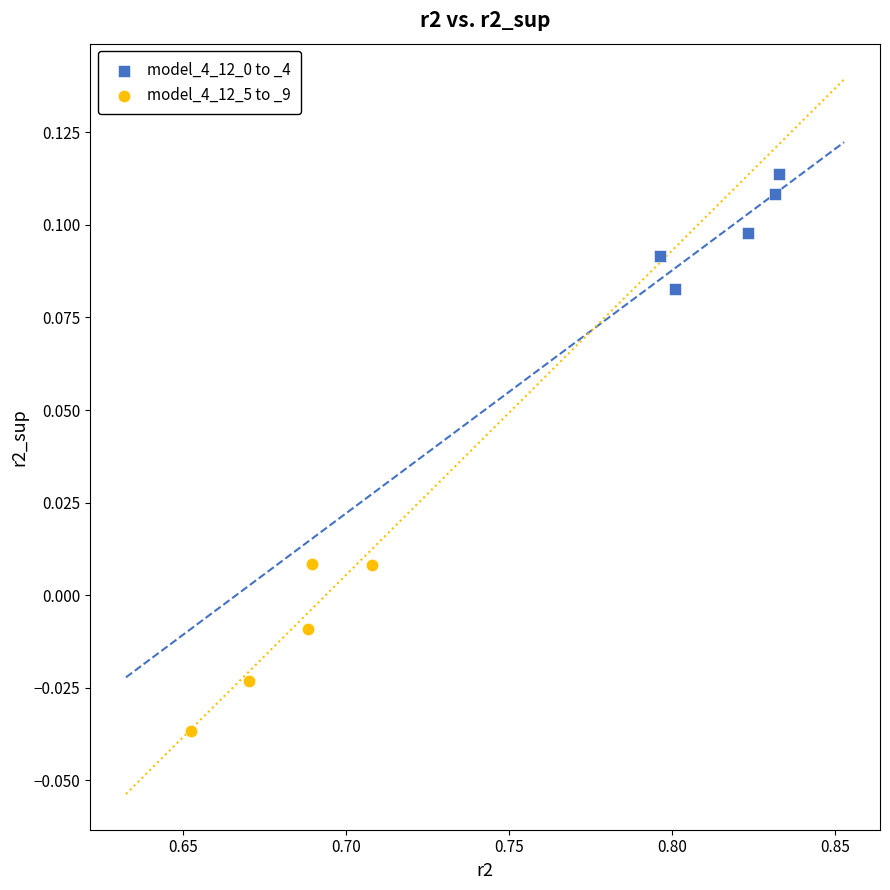

Which series has the largest Y range (max minus min)?

model_4_12_5 to _9